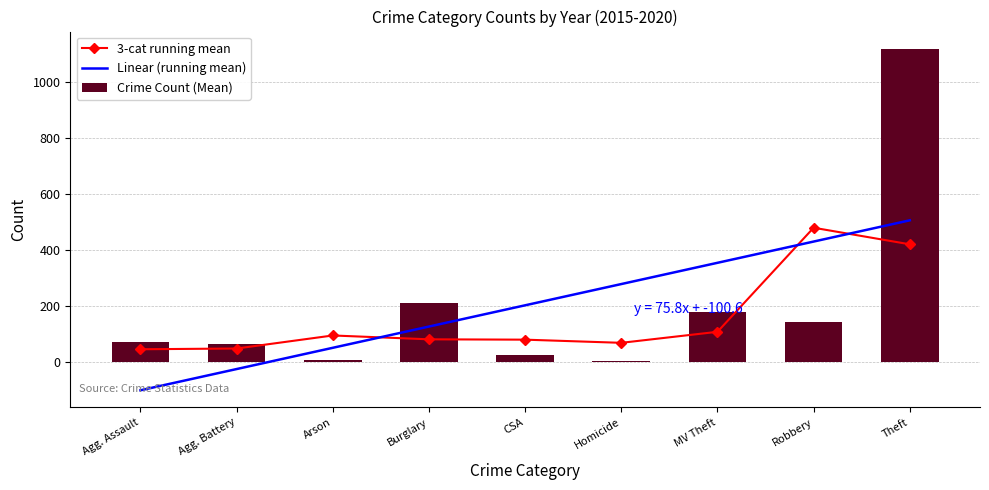

What are all the series names shown in the legend?

3-cat running mean, Linear (running mean), Crime Count (Mean)